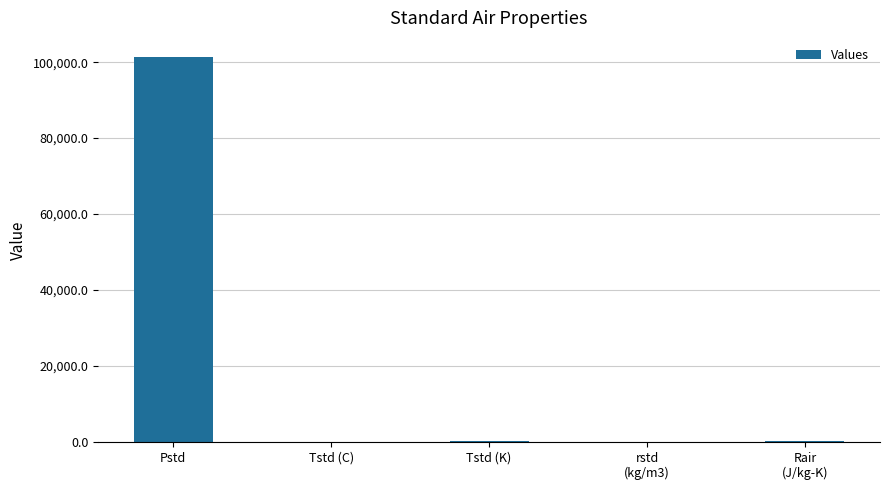

What is the maximum value shown in the chart?

101325.0